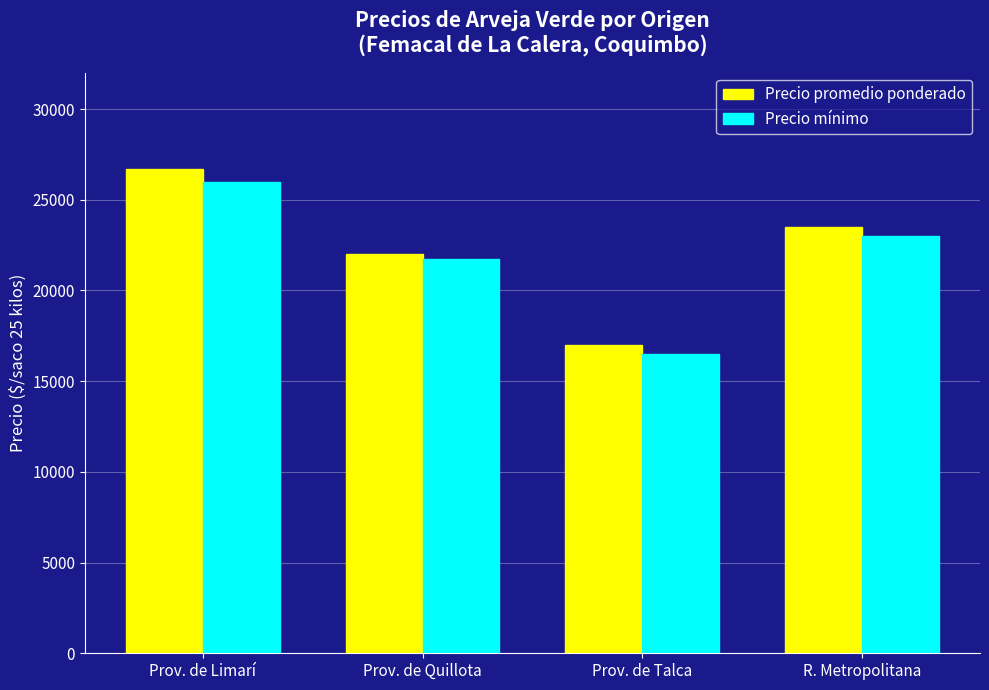

At which label is Precio mínimo closest to 21250?

Prov. de Quillota